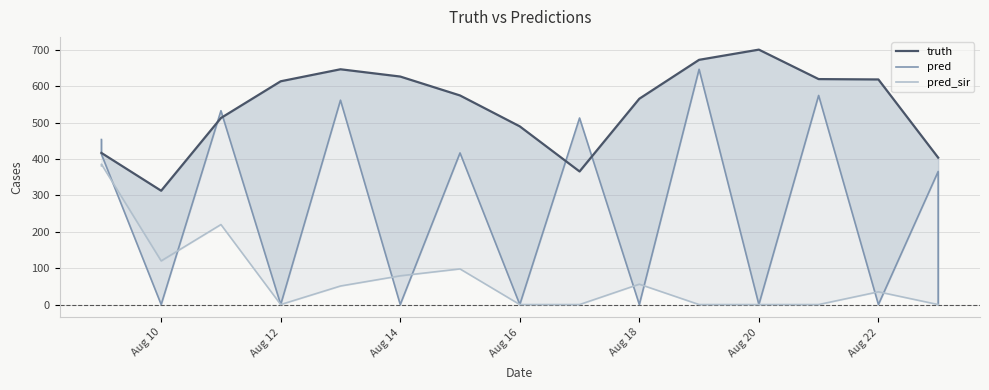

How many series are shown in this chart?

3